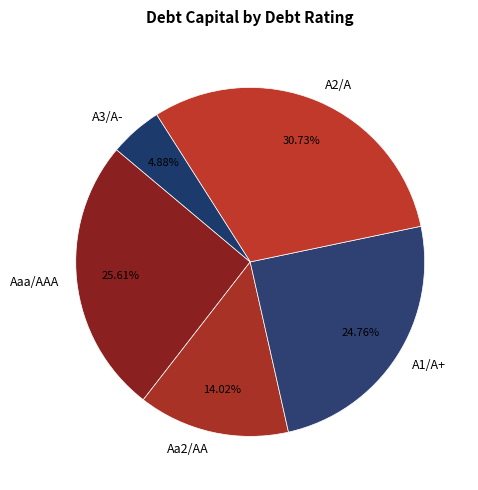

To the nearest percent, what percentage of the pie is A3/A-?

5%